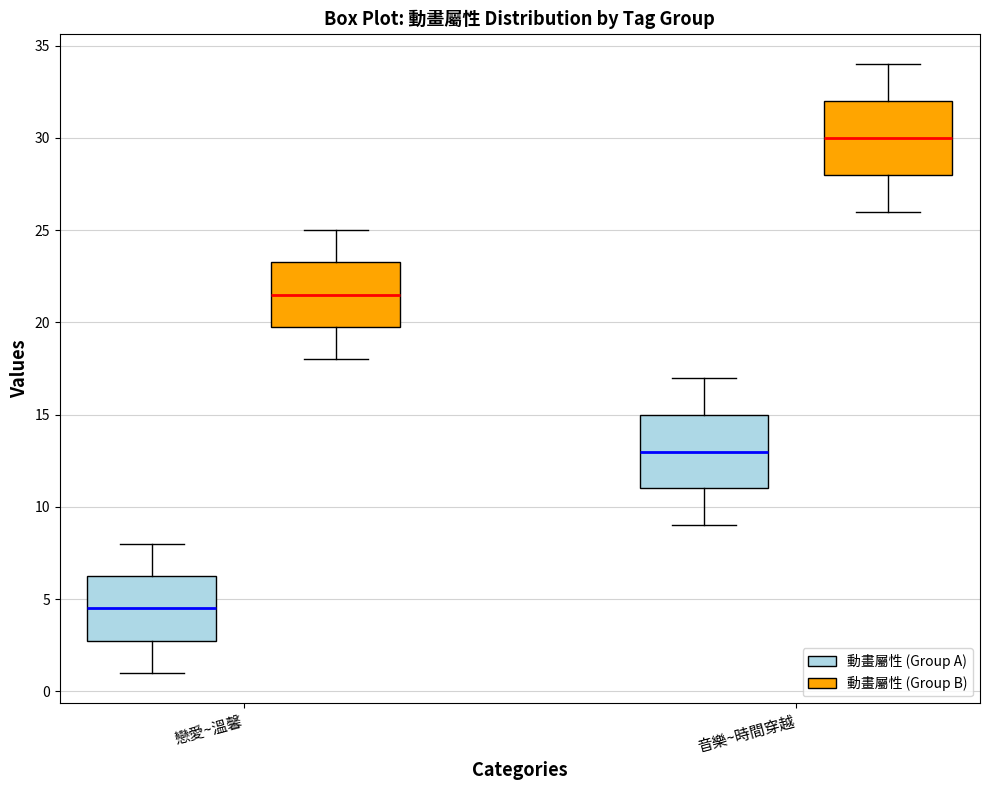

Where does the median line of the box for 音樂~時間穿越 (動畫屬性 (Group B)) sit on the y-axis? The values are not printed on the chart, so give them approximately, as read against the axis.

30.0